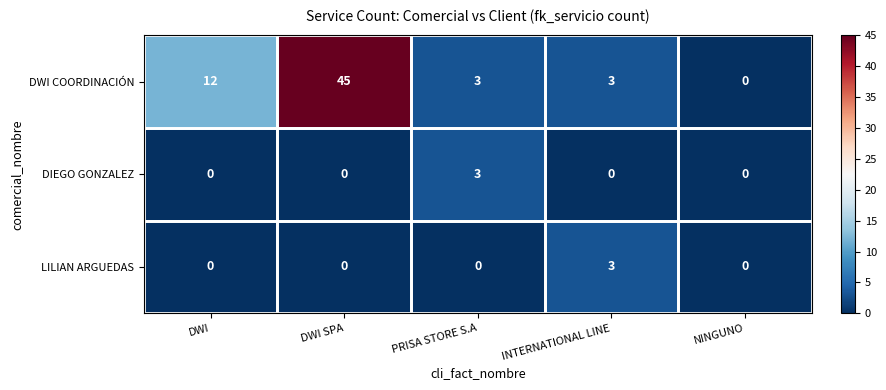

What is the difference between the maximum and minimum values in the DIEGO GONZALEZ series?

3